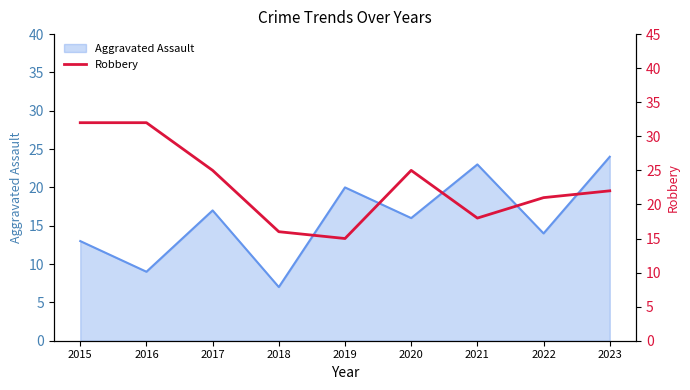

Rank the categories by Aggravated Assault value from lowest to highest.

2018, 2016, 2015, 2022, 2020, 2017, 2019, 2021, 2023